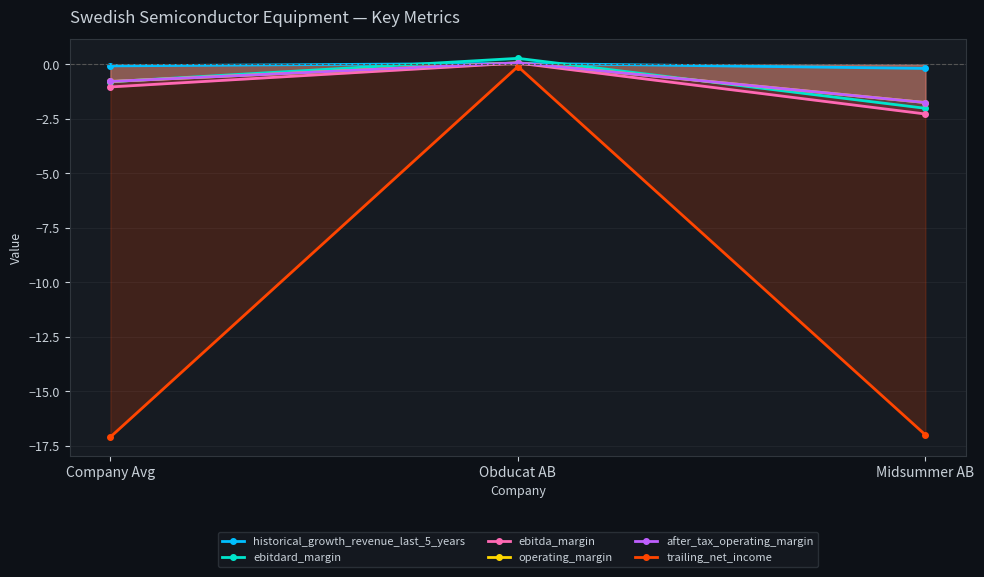

Which has a higher value, Midsummer AB or Obducat AB?

Obducat AB